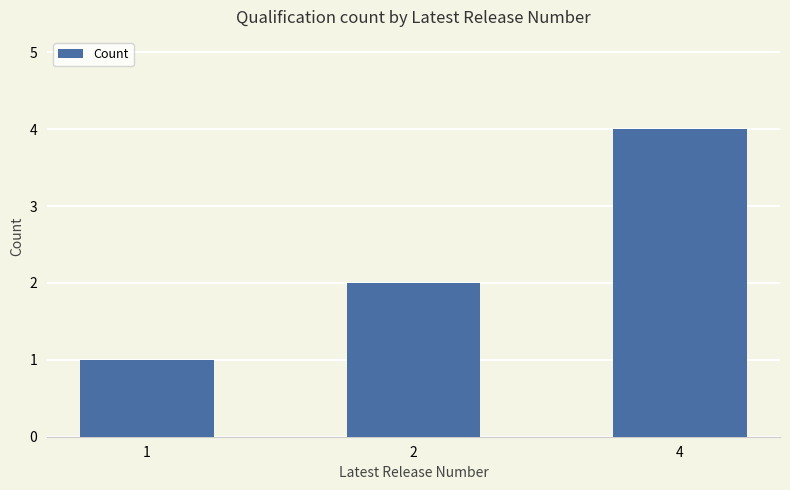

Reading left to right, list all the values displayed in this chart.

1=1	2=2	4=4